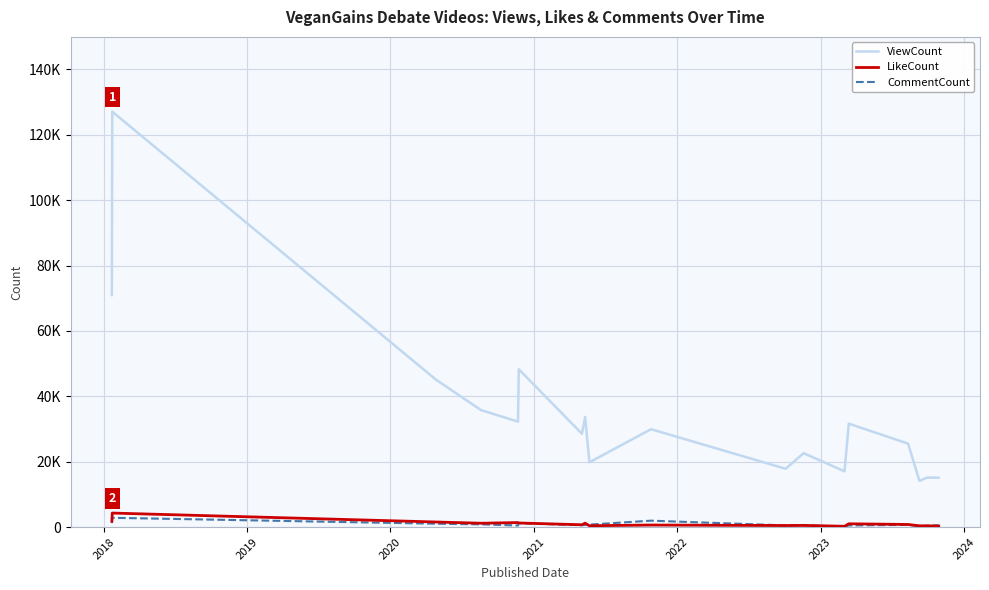

Which series has the largest range (max minus min)?

ViewCount